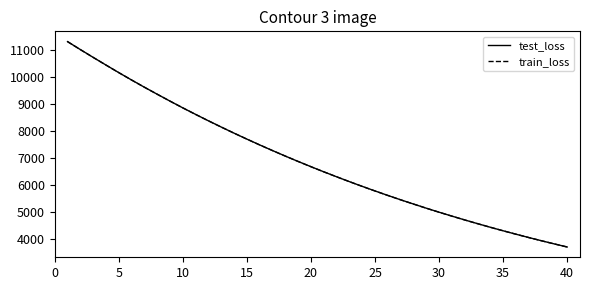

Which series has the widest spread of values?

test_loss